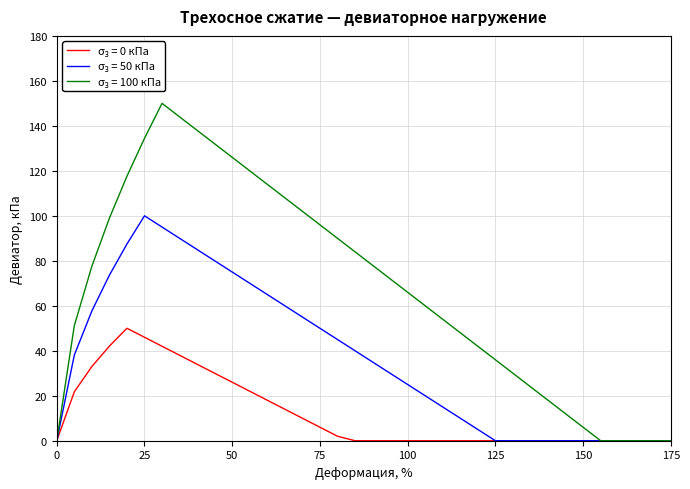

What is the greatest value displayed?

150.0